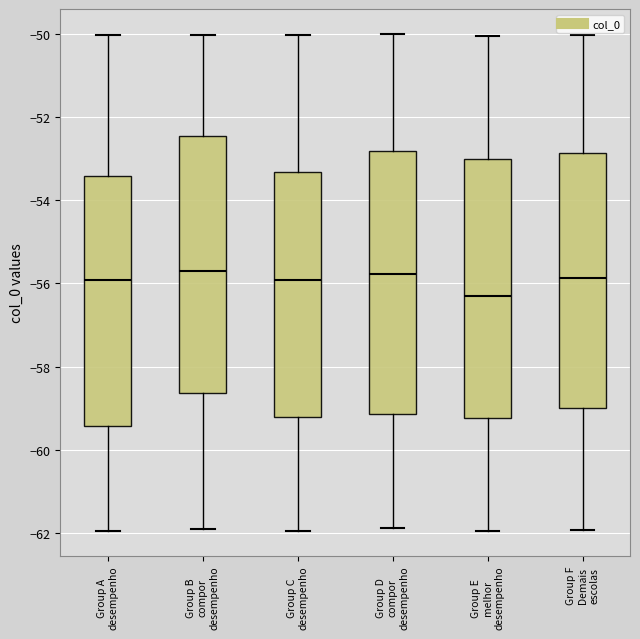

Reading left to right, read every box against the y-axis: the position of its median line, the range the box covers, and the ends of its whiskers. The values are not printed on the chart, so give them approximately, as read against the axis.

Group A desempenho: median -56.0, box -59.4 to -53.4, whiskers -62.0 to -50.0
Group B compor desempenho: median -55.8, box -58.6 to -52.4, whiskers -61.8 to -50.0
Group C desempenho: median -56.0, box -59.2 to -53.4, whiskers -62.0 to -50.0
Group D compor desempenho: median -55.8, box -59.2 to -52.8, whiskers -61.8 to -50.0
Group E melhor desempenho: median -56.2, box -59.2 to -53.0, whiskers -62.0 to -50.0
Group F Demais escolas: median -55.8, box -59.0 to -52.8, whiskers -62.0 to -50.0